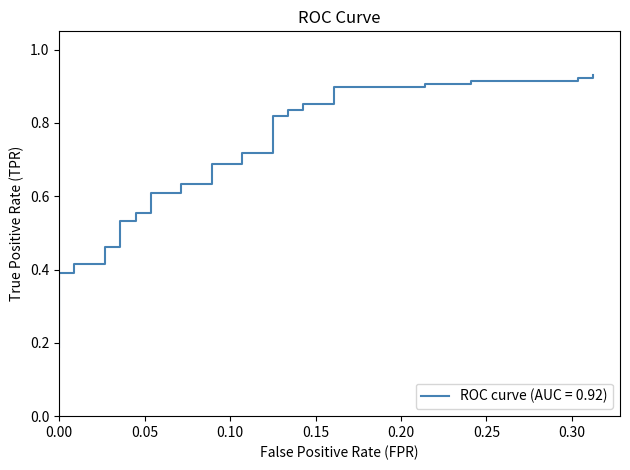

Is it true that the value at 0.00 is 0.5?

False